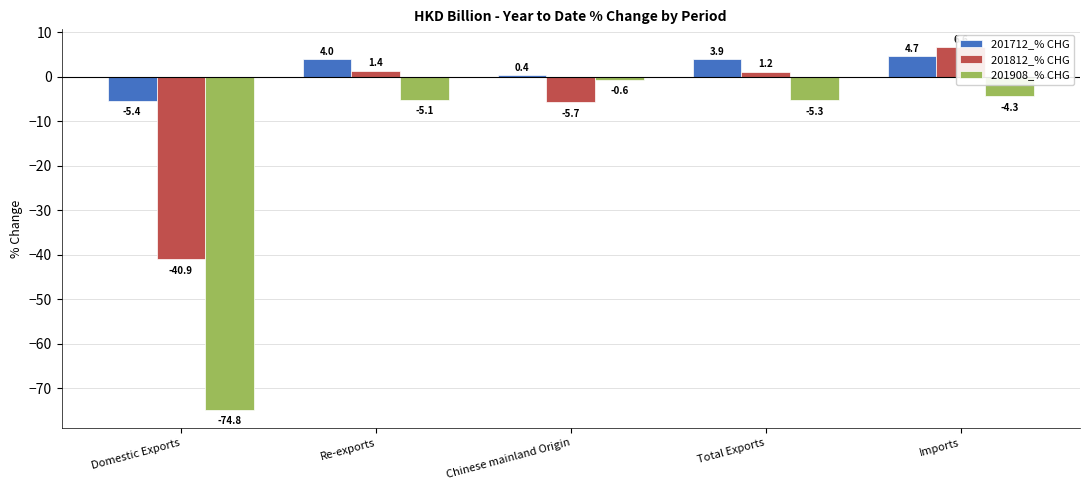

Does the chart contain stacked bars?

No